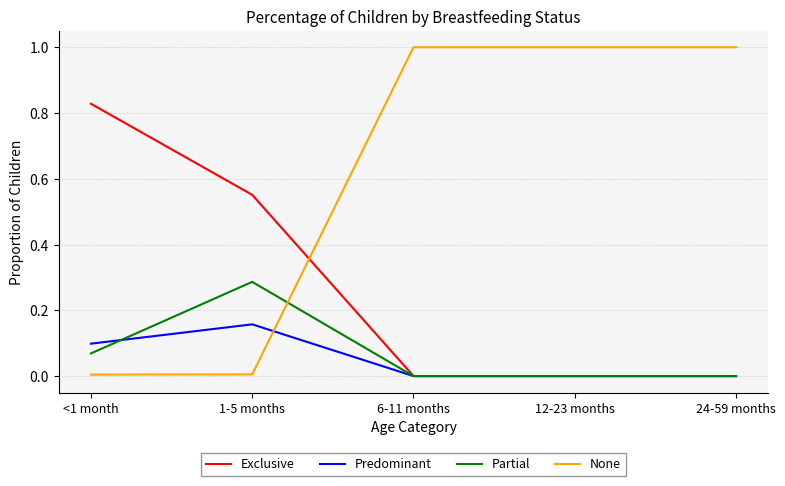

What is the total value across all series at 6-11 months?

1.0